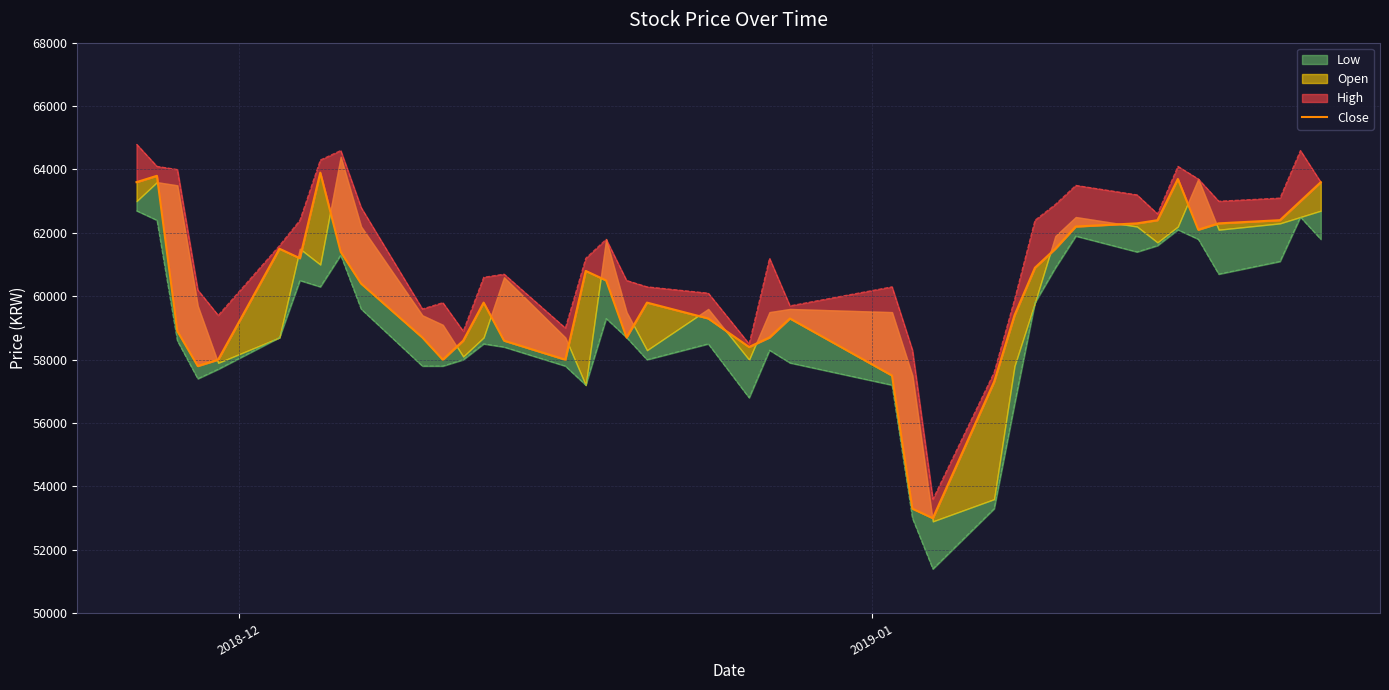

What is the spread (max minus min) of values at 2018-12?

2100